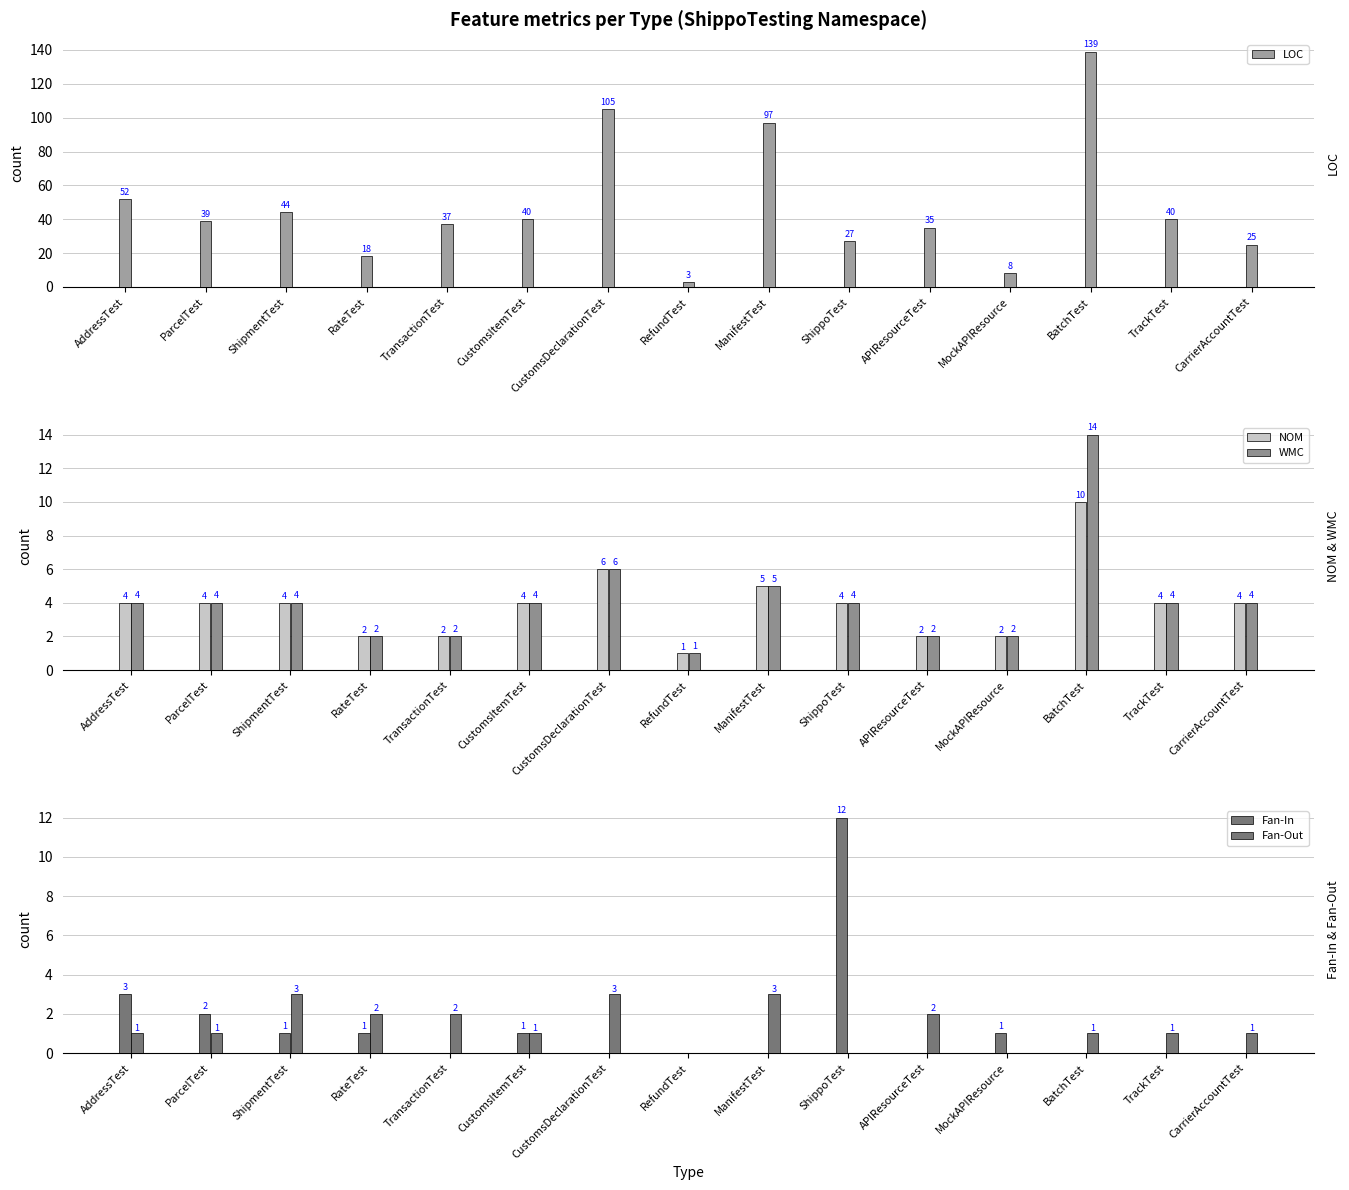

How many categories are shown in the chart?

15